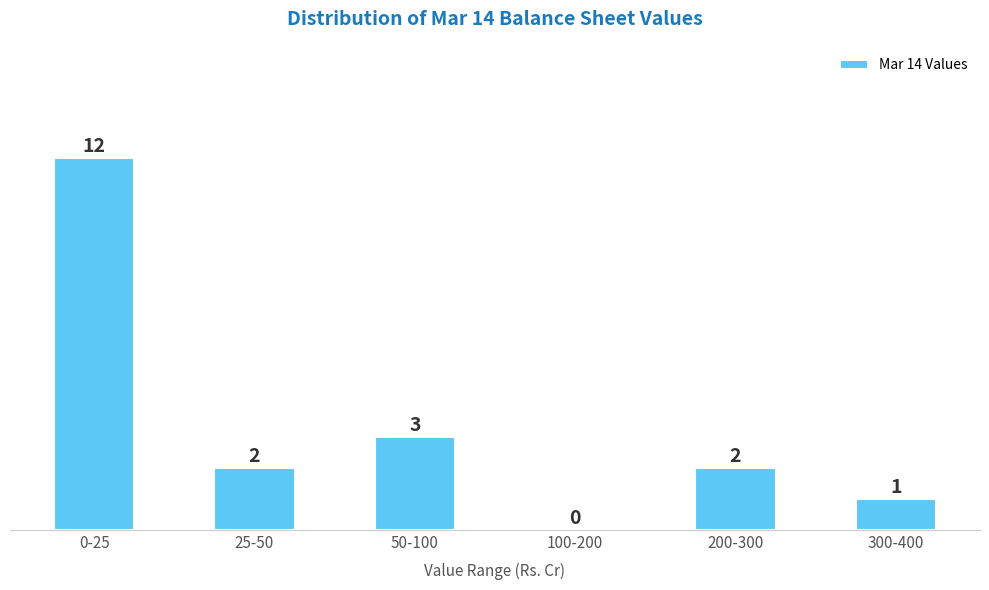

Reading left to right, what are all the values shown in this chart?

0-25=12	25-50=2	50-100=3	100-200=0	200-300=2	300-400=1